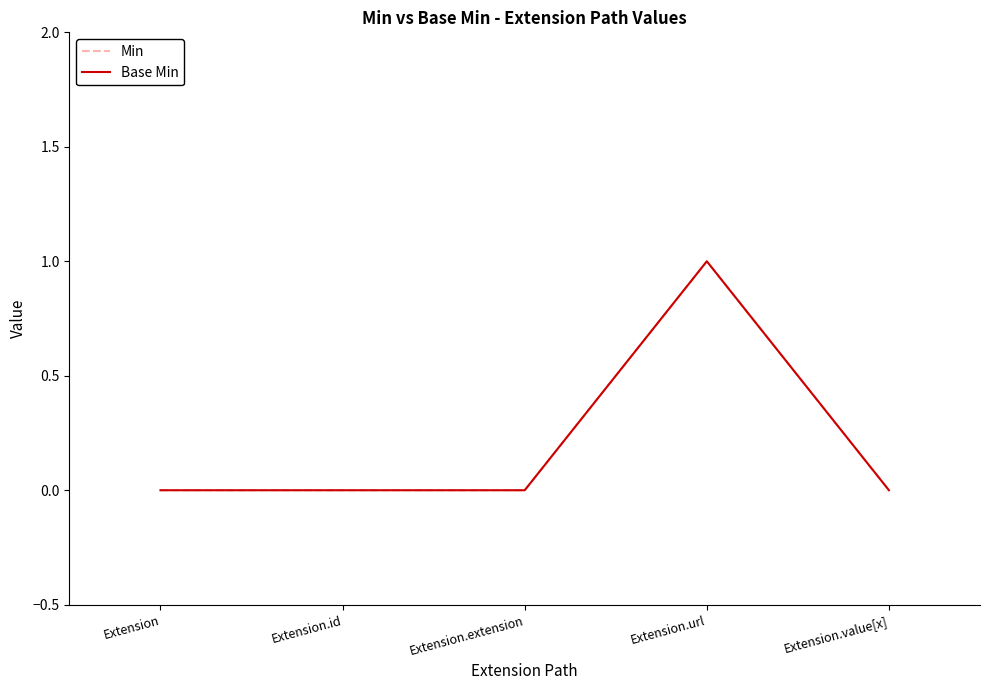

Does the chart have visible grid lines?

No